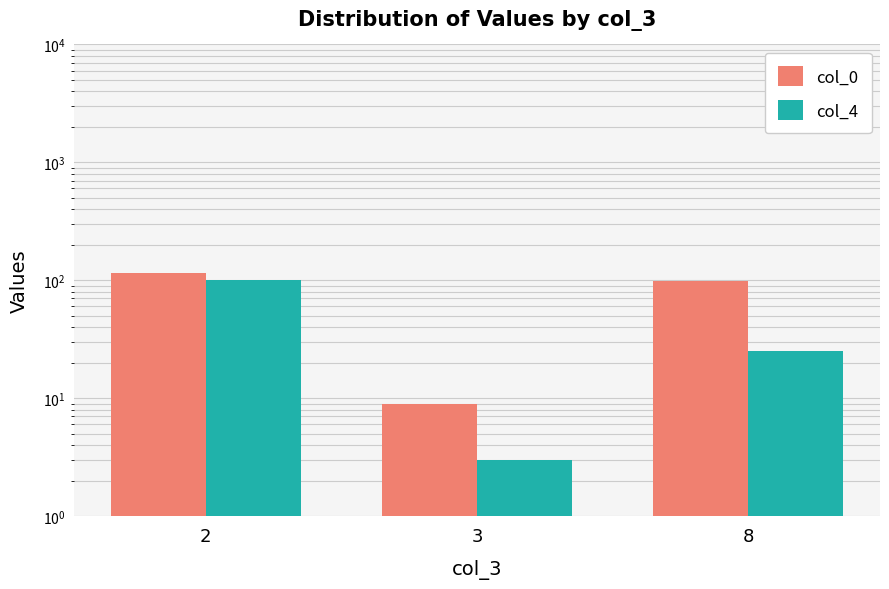

Rank the series by their average value, from highest to lowest.

col_0, col_4